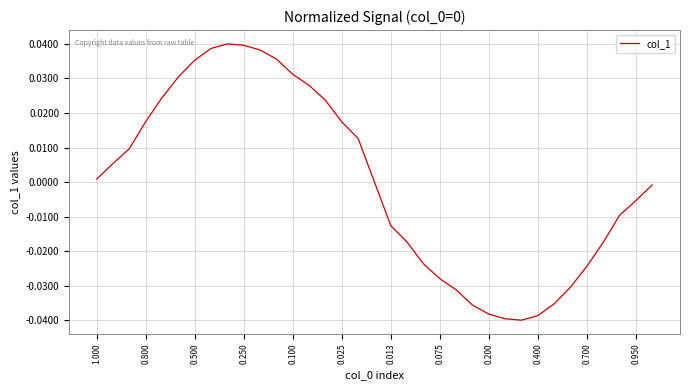

Does the chart display data point markers on the line(s)?

No